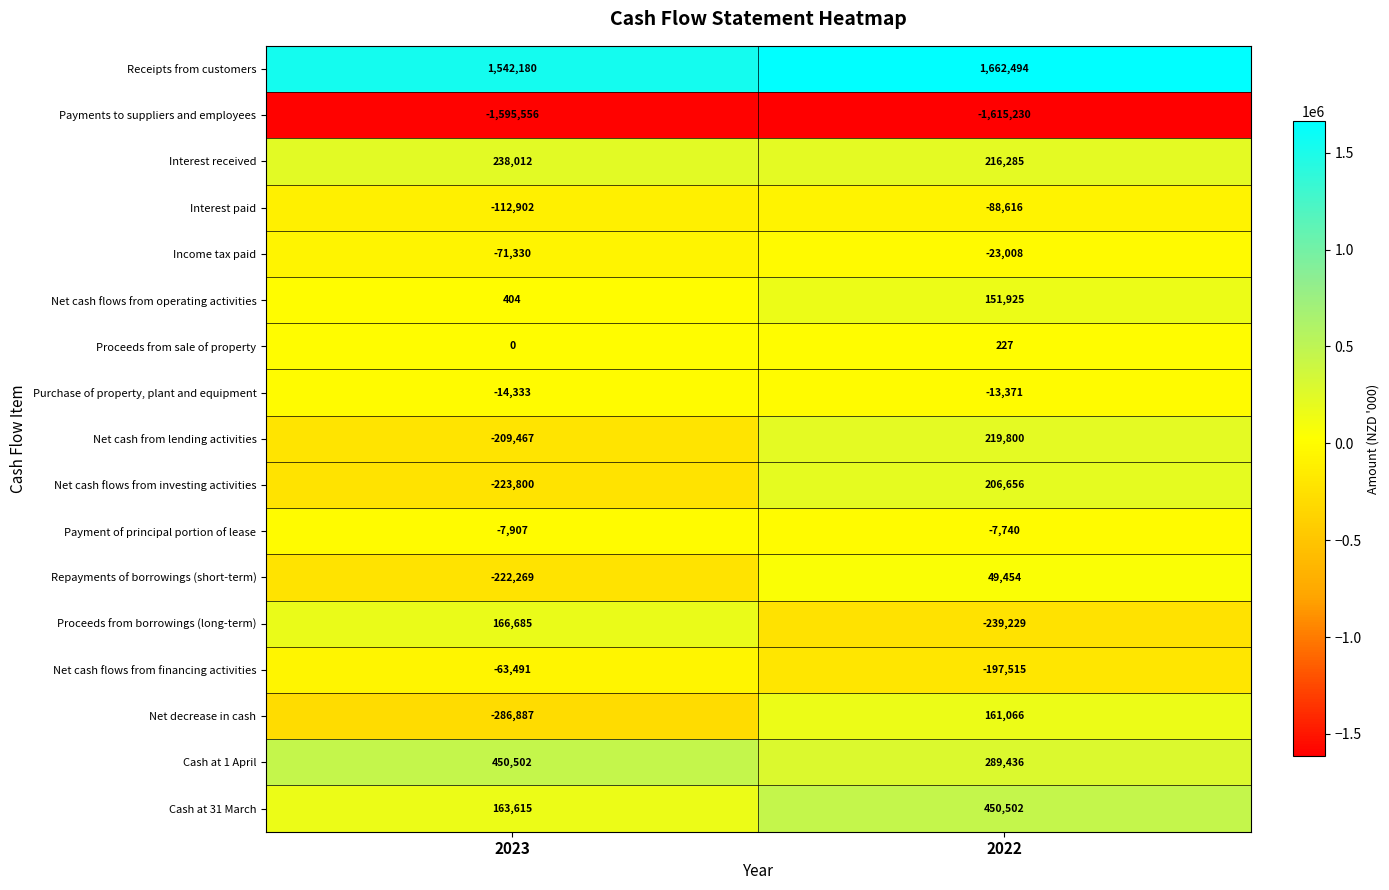

At which label does Purchase of property, plant and equipment reach its minimum?

2023